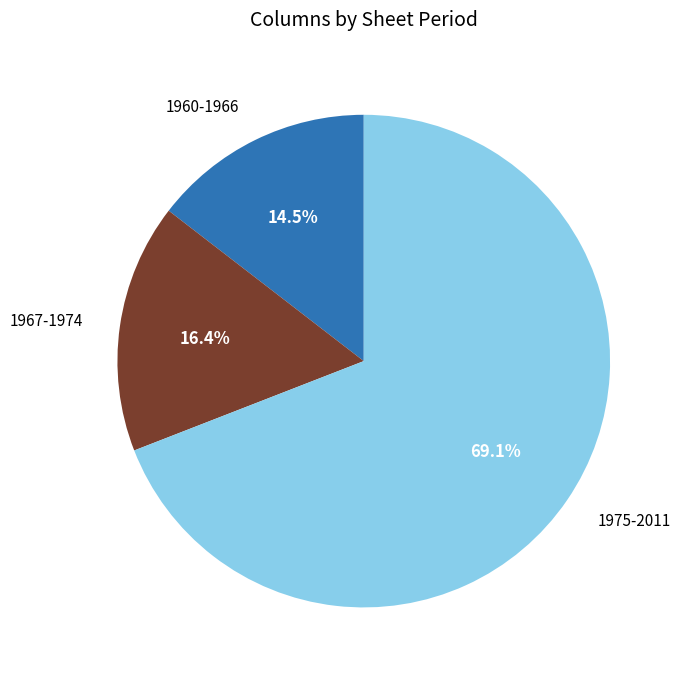

Which has a higher value, 1960-1966 or 1967-1974?

1967-1974